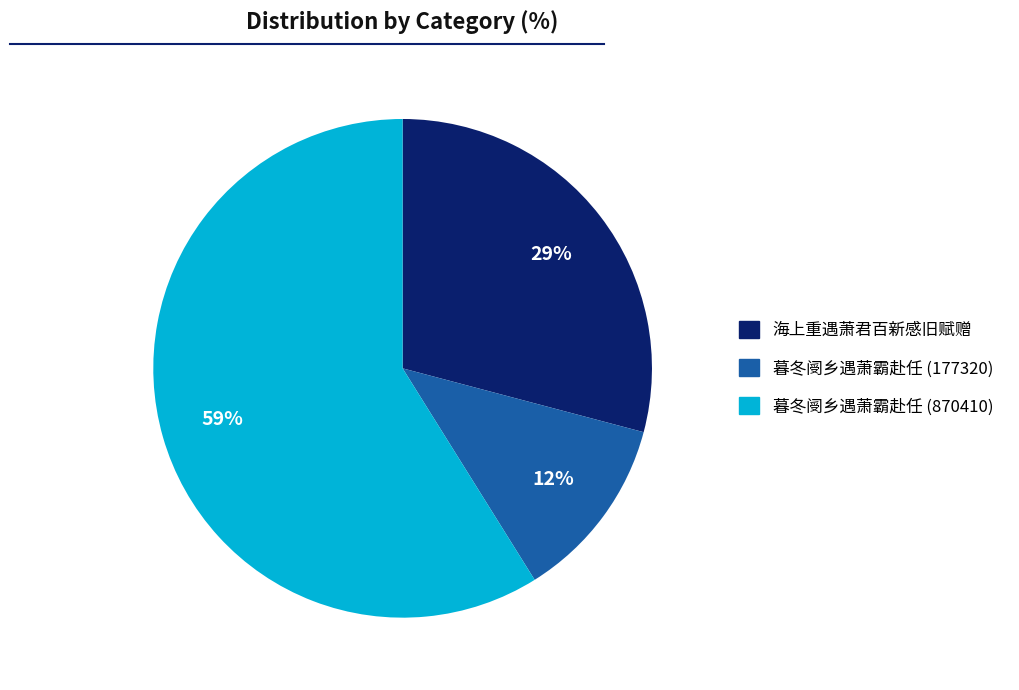

Count the number of slices in the pie.

3